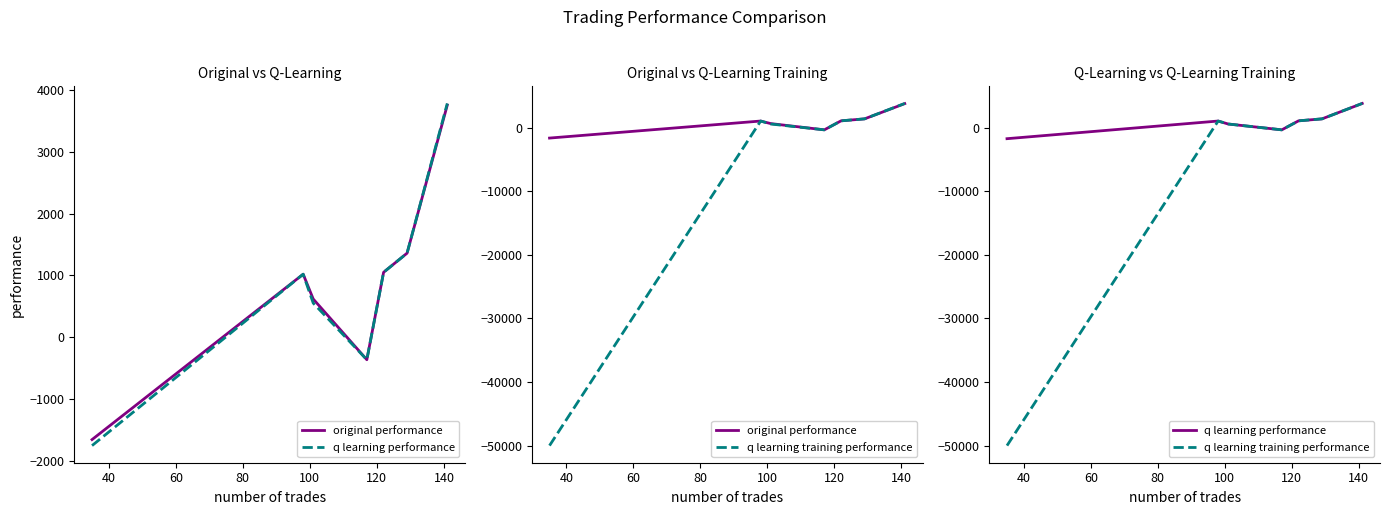

What is the difference between the maximum and minimum values in the original performance series?

5415.4